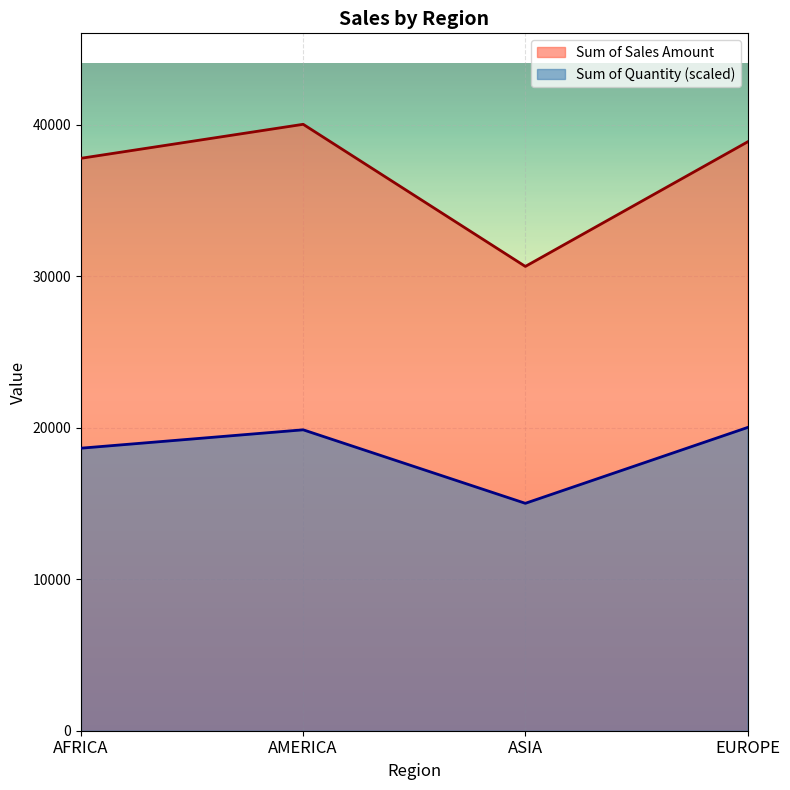

The Sum of Quantity series shows 15015.0 at ASIA. True or false?

True